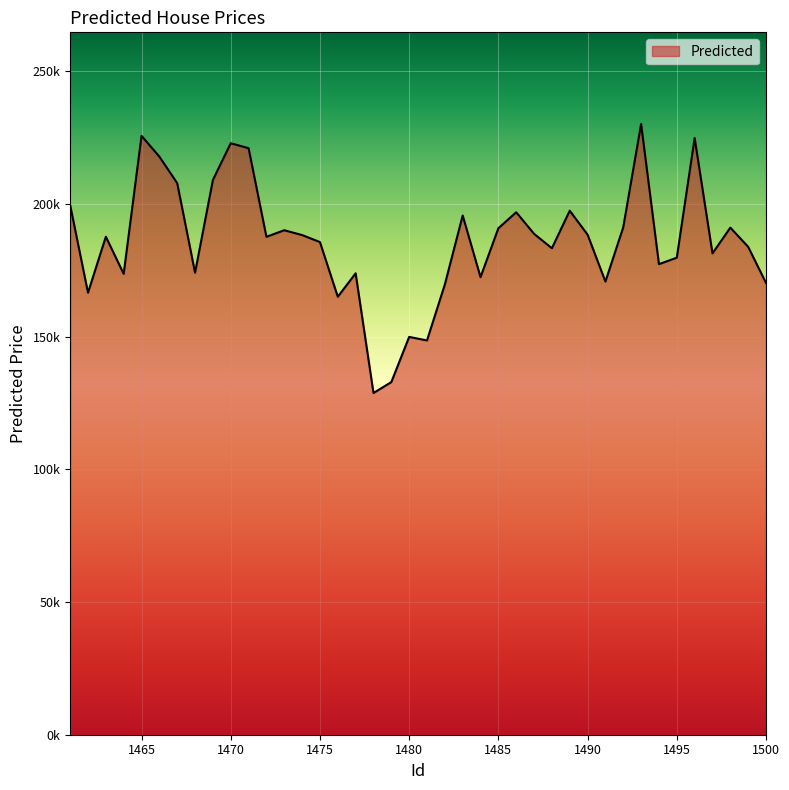

Does the chart display data point markers on the line(s)?

No